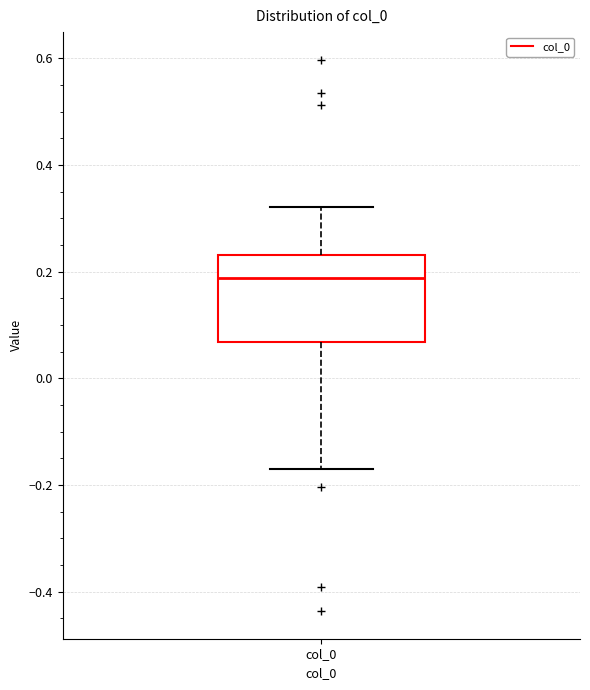

Read this box plot against the y-axis: the position of the median line, the range covered by the box, and the ends of both whiskers. The values are not printed on the chart, so give them approximately, as read against the axis.

median 0.18, box 0.06 to 0.24, whiskers -0.16 to 0.32